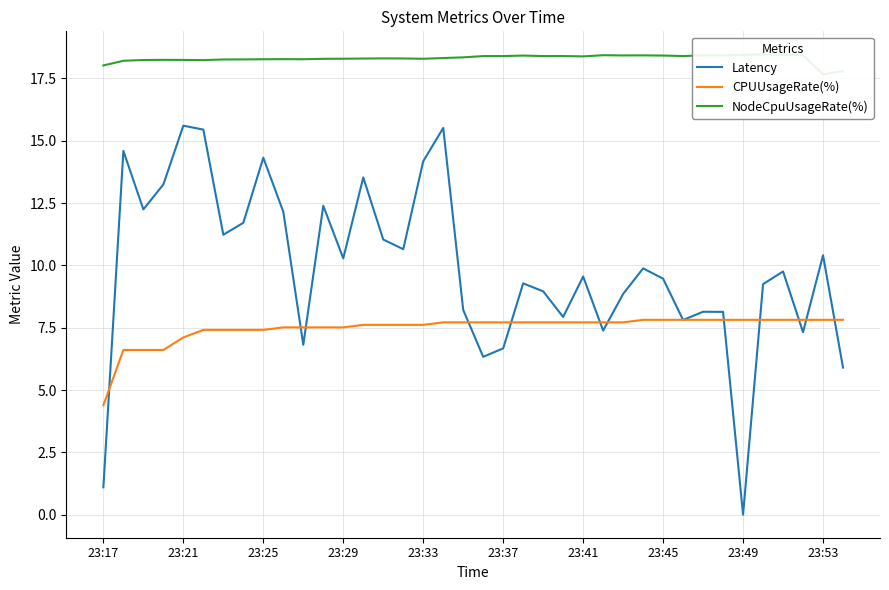

How many series are shown in this chart?

3